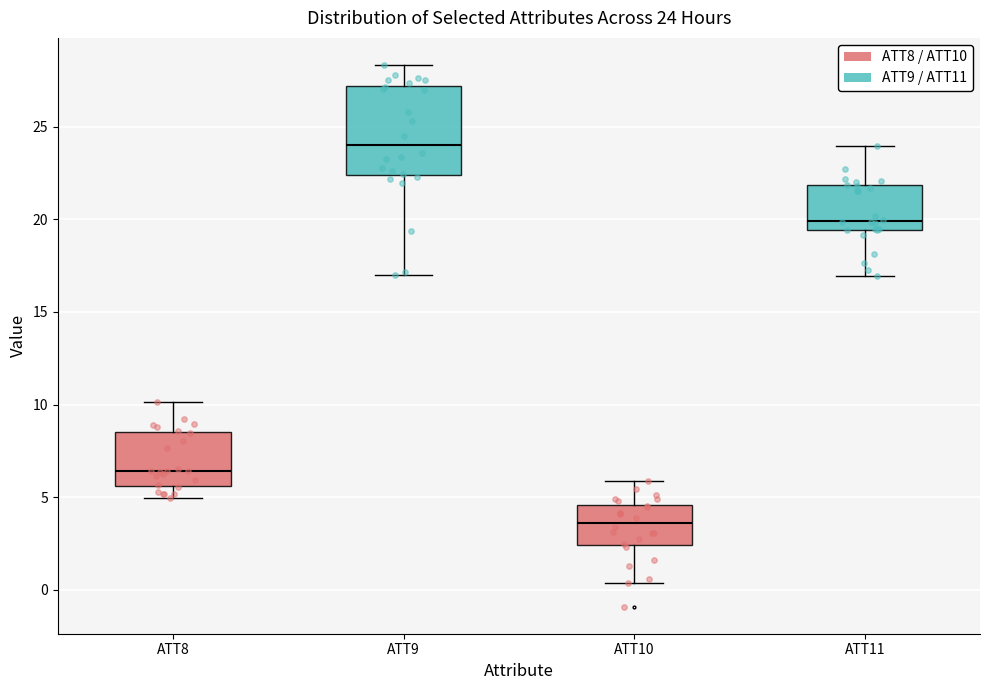

Which box has the lowest median line?

ATT10